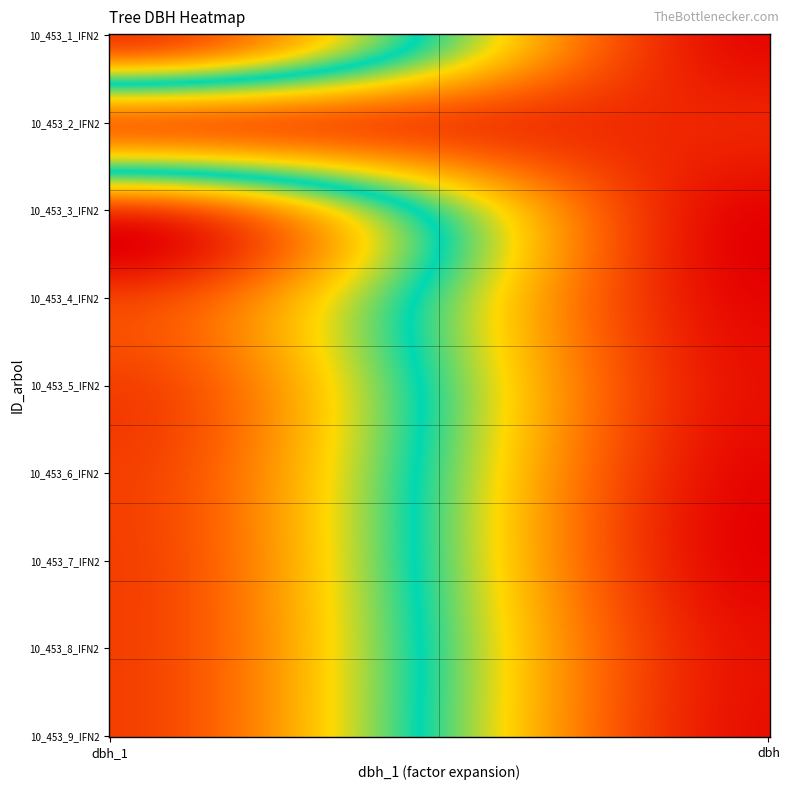

Rank the series by their maximum value, from highest to lowest.

10_453_1_IFN2, 10_453_3_IFN2, 10_453_4_IFN2, 10_453_5_IFN2, 10_453_6_IFN2, 10_453_7_IFN2, 10_453_8_IFN2, 10_453_9_IFN2, 10_453_2_IFN2